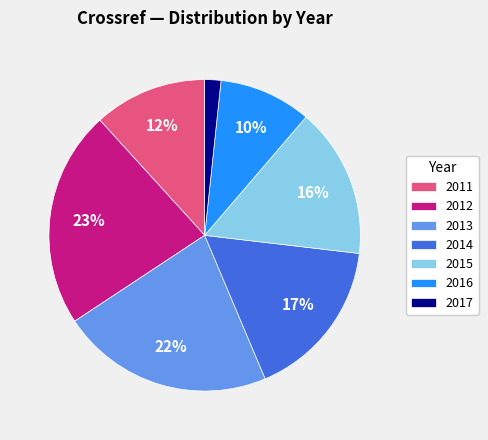

Is there a majority slice in this chart?

No